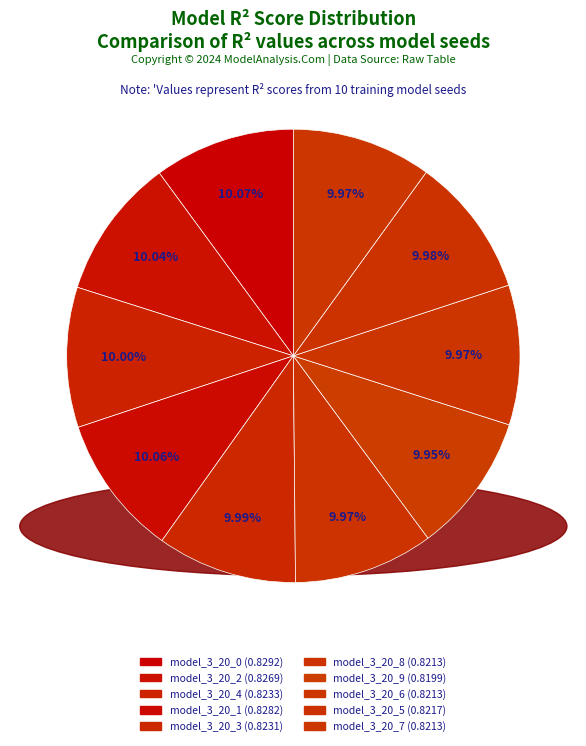

Which slice is the largest?

model_3_20_0